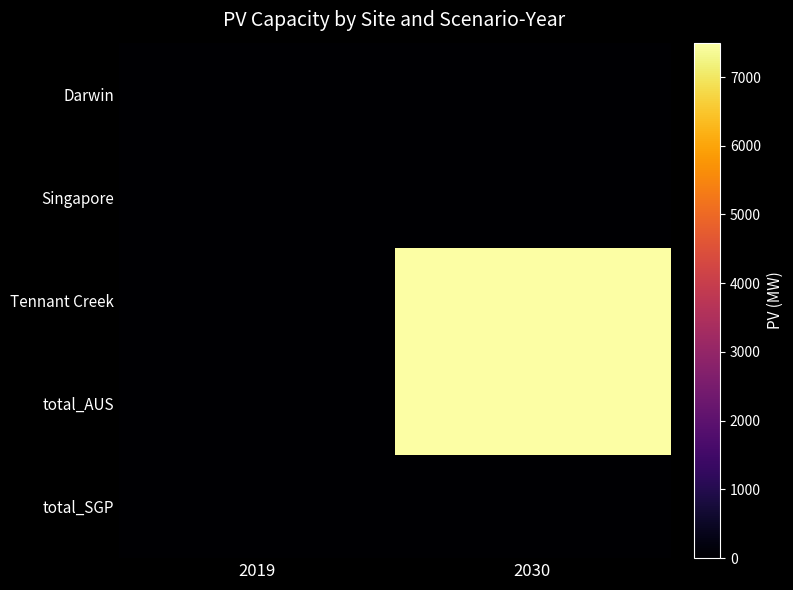

Reading right to left, list all the values displayed in this chart.

Darwin: 2030=0.0	2019=0.0
Singapore: 2030=0.0	2019=0.0
Tennant Creek: 2030=7500.1	2019=0.0
total_AUS: 2030=7500.1	2019=0.0
total_SGP: 2030=0.0	2019=0.0